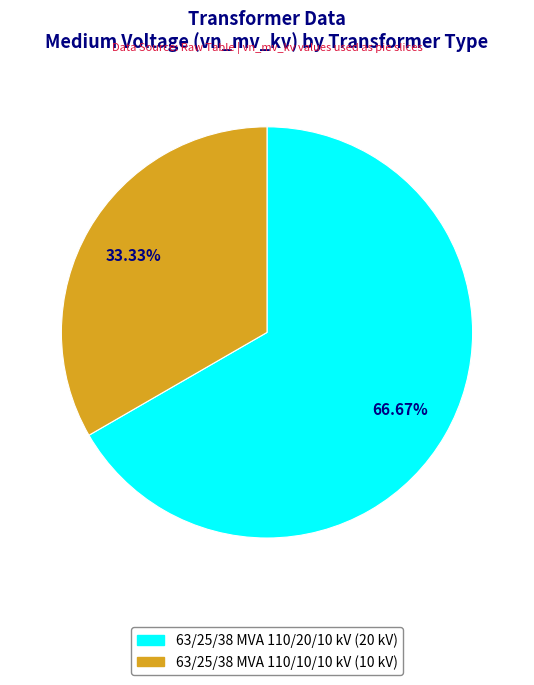

Does any single category account for the majority?

Yes